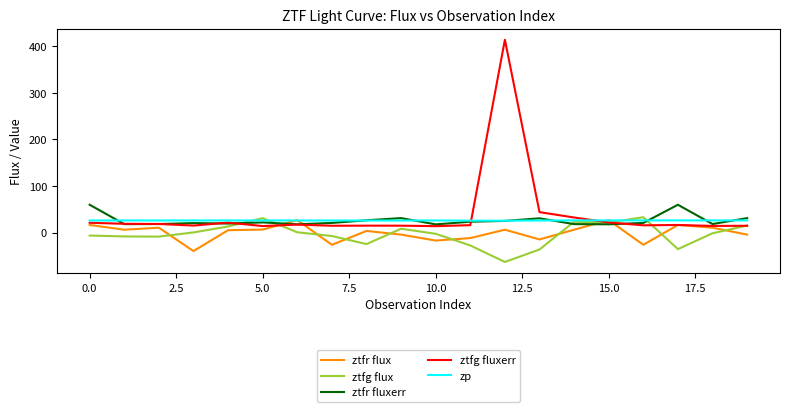

What is the lowest value of the ztfg fluxerr series?

14.0